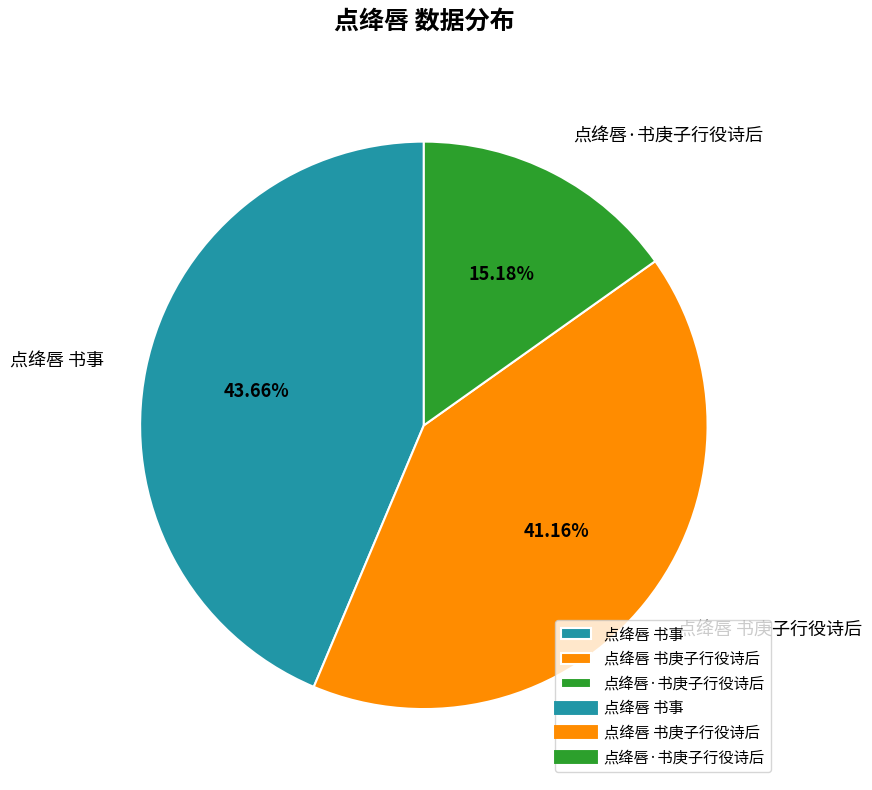

What percentage is the 点绛唇 书庚子行役诗后 slice, to the nearest percent?

41%